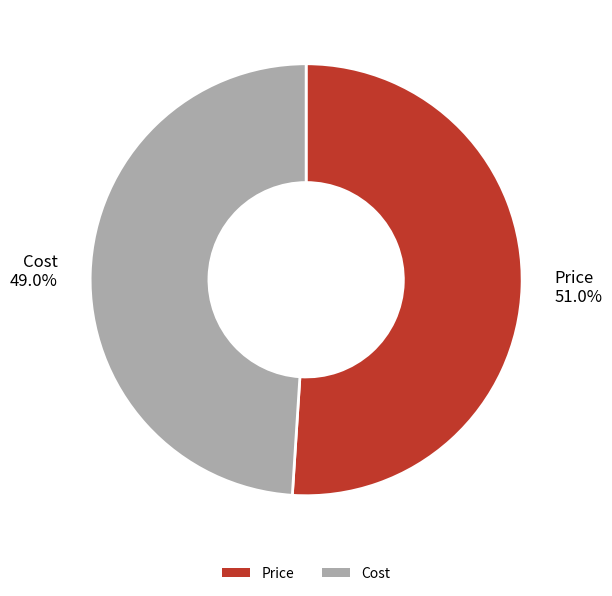

To the nearest percent, what is the average slice percentage?

50%